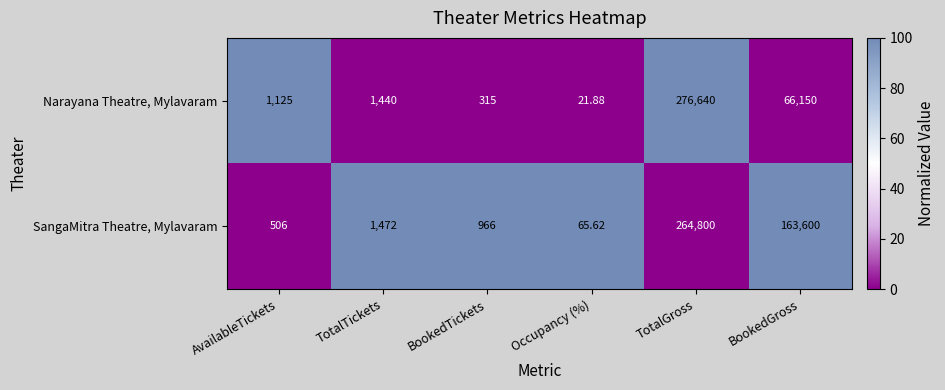

Which series has the largest total across all categories?

SangaMitra Theatre, Mylavaram